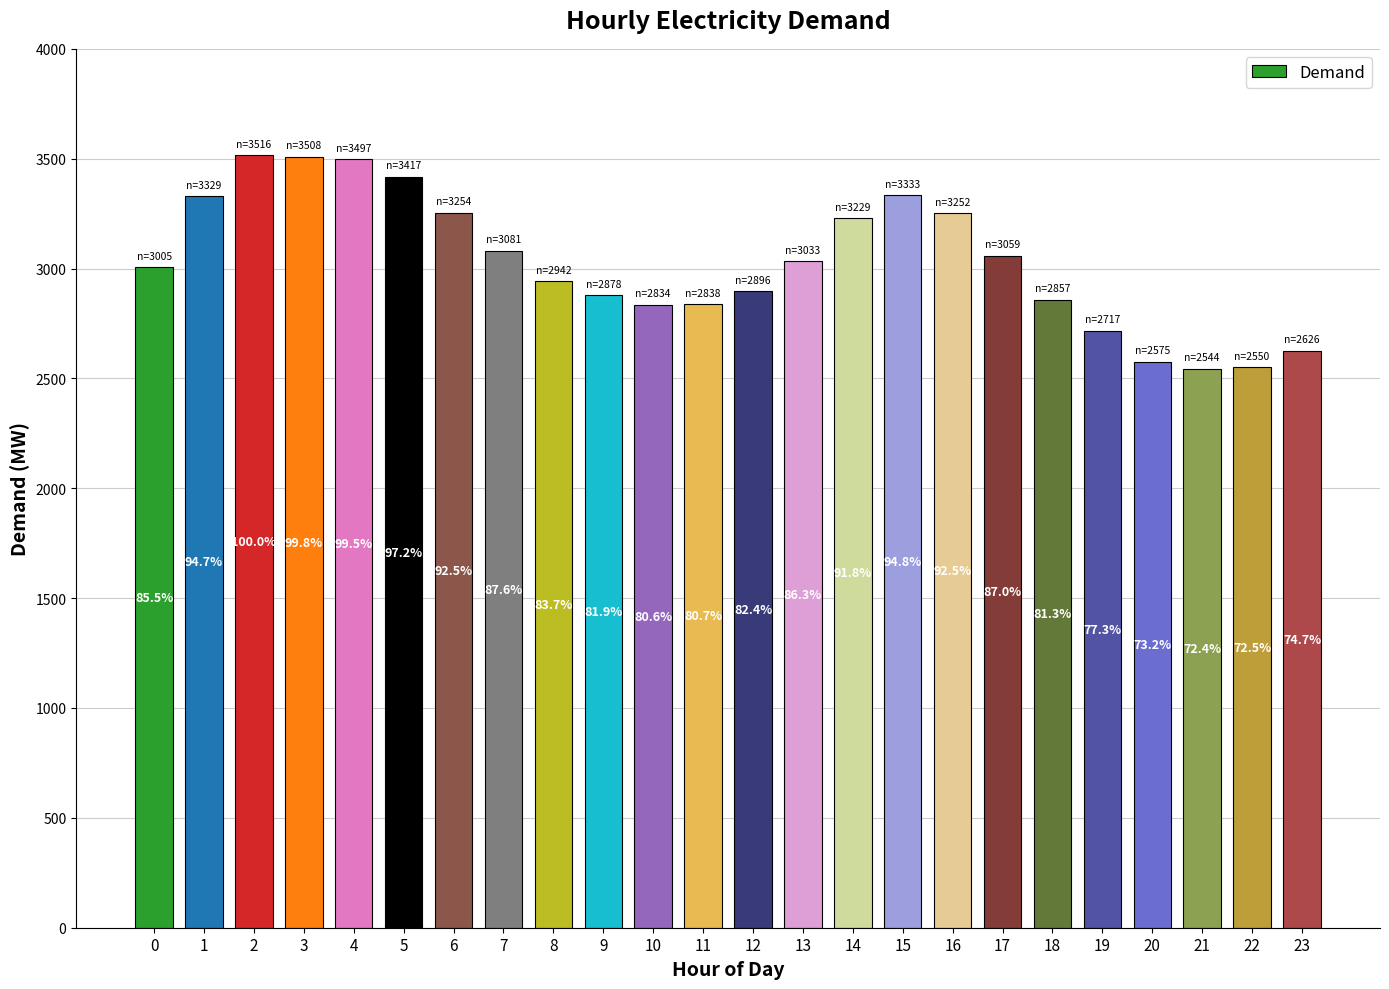

Which has a higher value, 14 or 8?

14